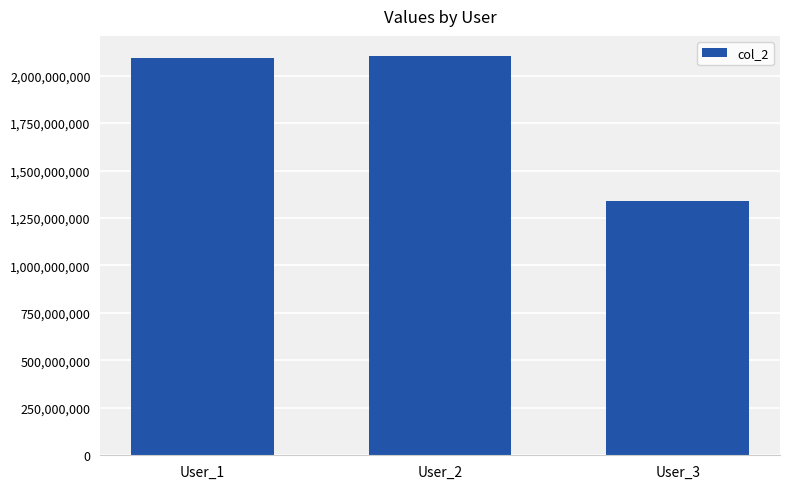

Is it true that the value at User_2 is 1219564136?

False